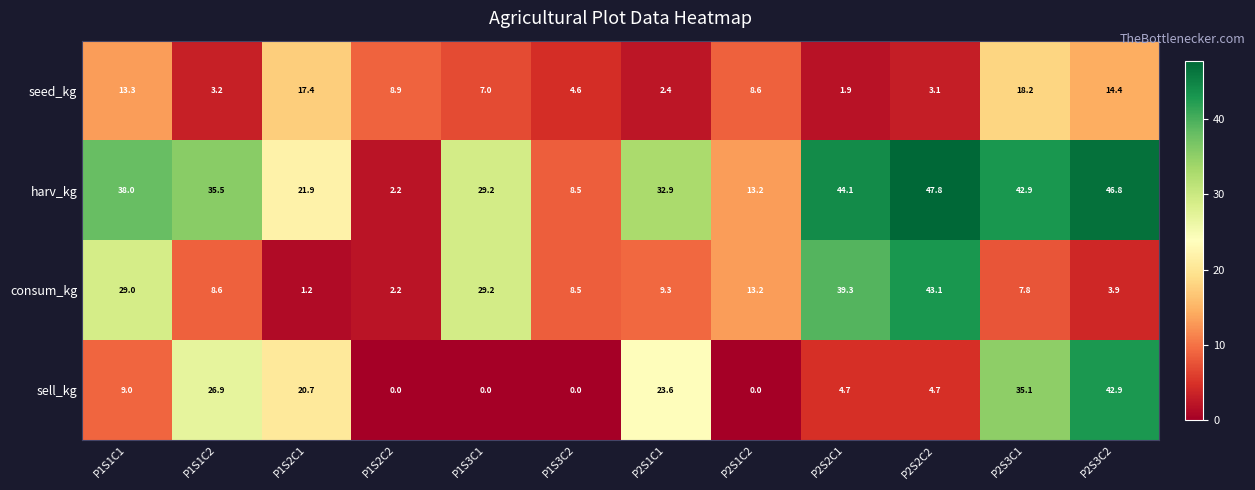

What is the greatest value displayed?

47.8